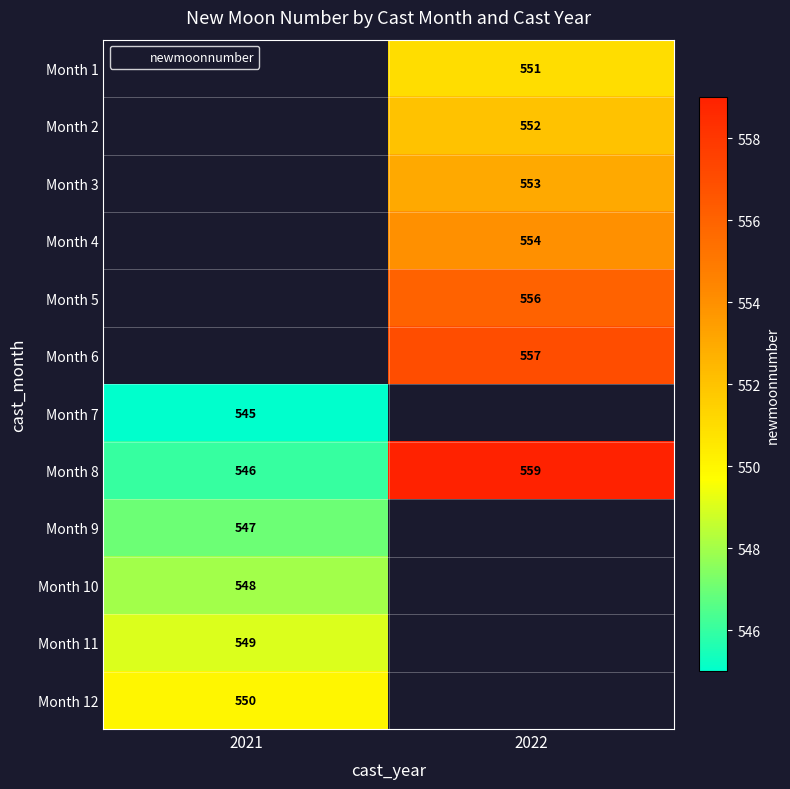

Which category has the lowest value across all series?

2021